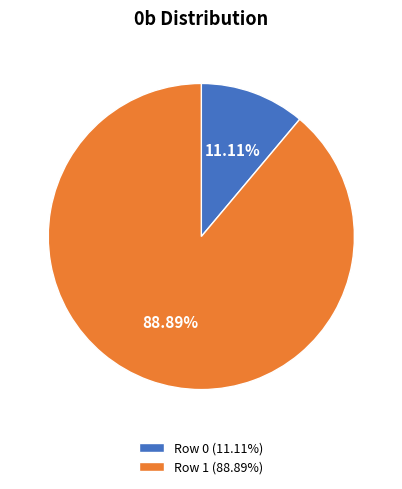

Count the number of slices in the pie.

2